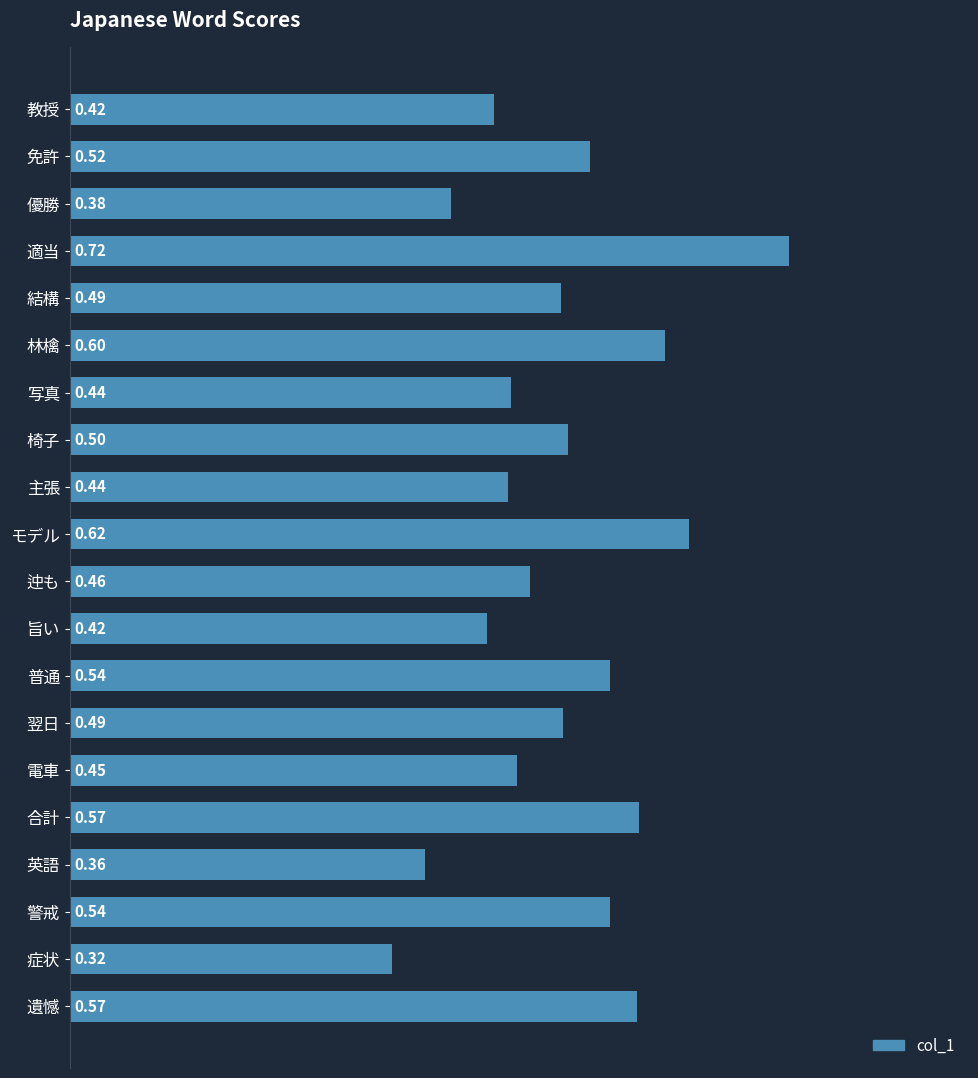

Where is the data nearest to the value 0?

症状